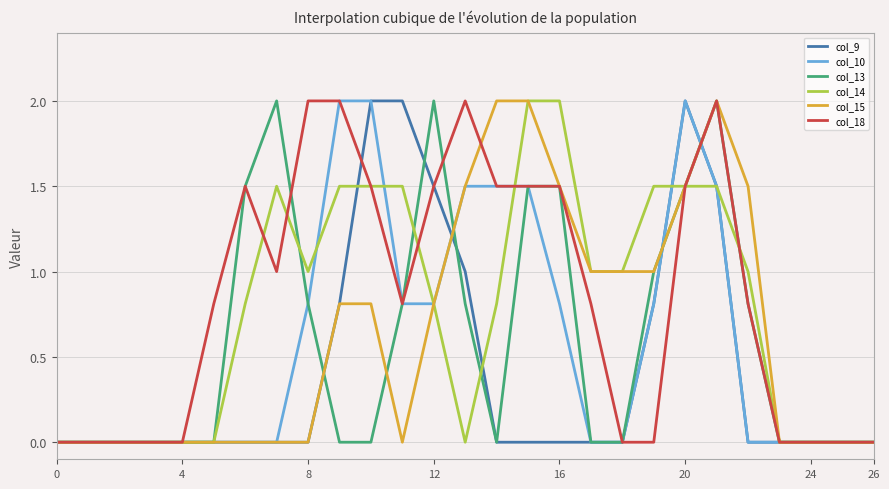

What is the highest value of the col_10 series?

2.0